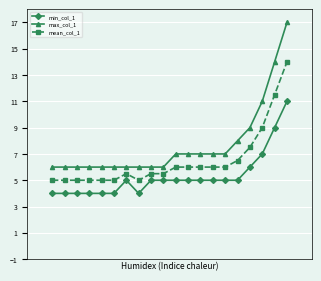

What is the difference between the maximum and minimum values in the max_col_1 series?

11.0